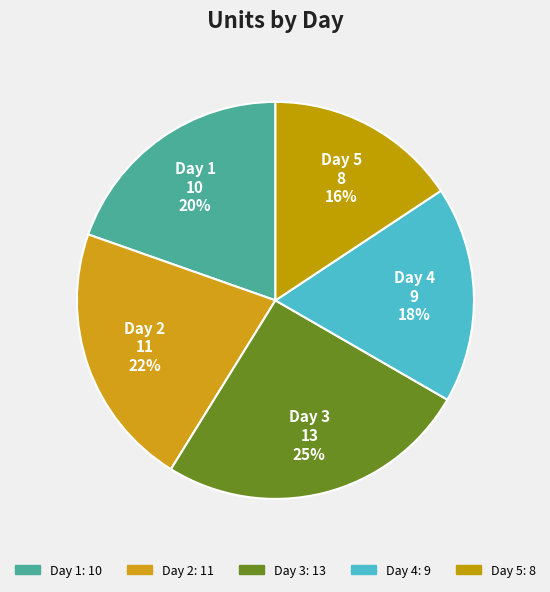

Which slice is the largest?

Day 3 13 25%